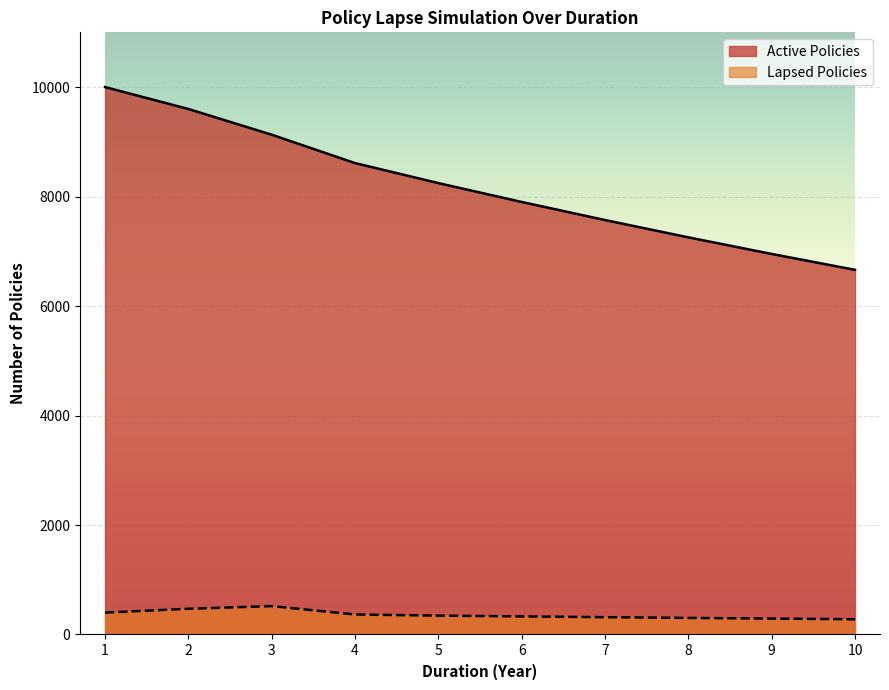

Rank the categories by Lapsed Policies value from highest to lowest.

3, 2, 1, 4, 5, 6, 7, 8, 9, 10